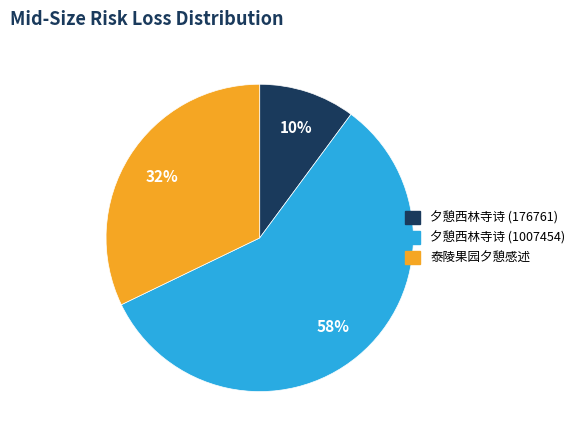

Which slice represents more than half of the pie?

夕憩西林寺诗 (1007454)